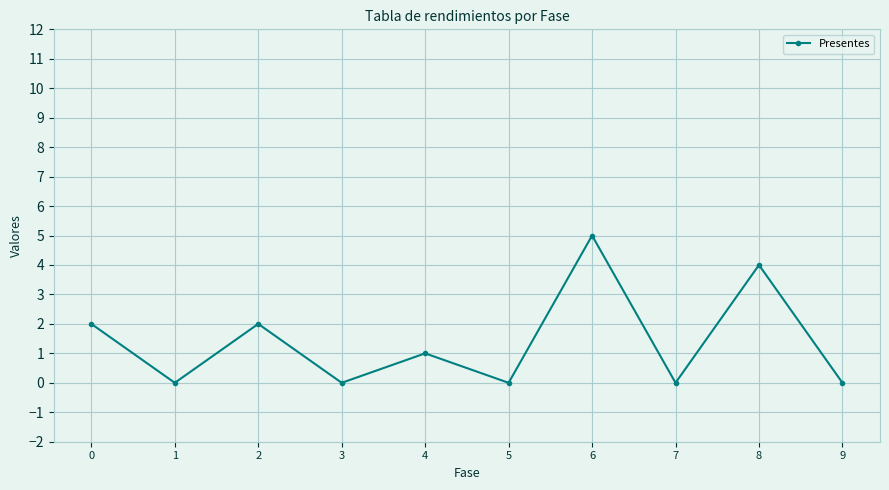

How many lines are shown in the chart?

1